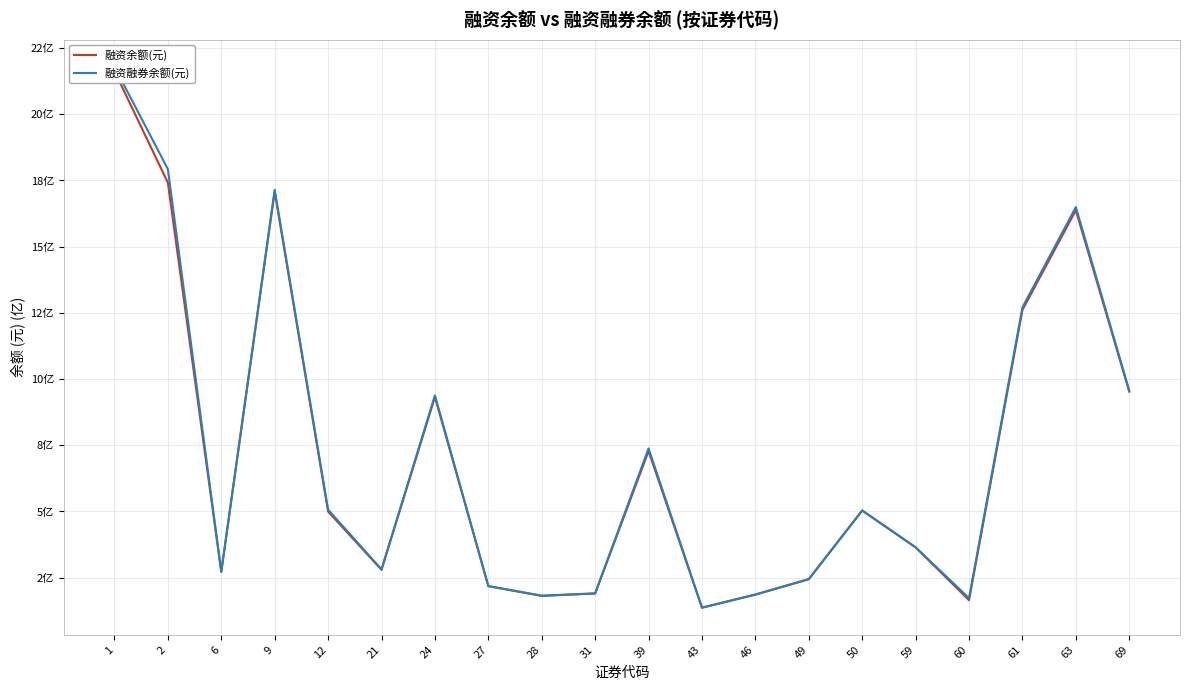

What are all the series names shown in the legend?

融资余额(元), 融资融券余额(元)